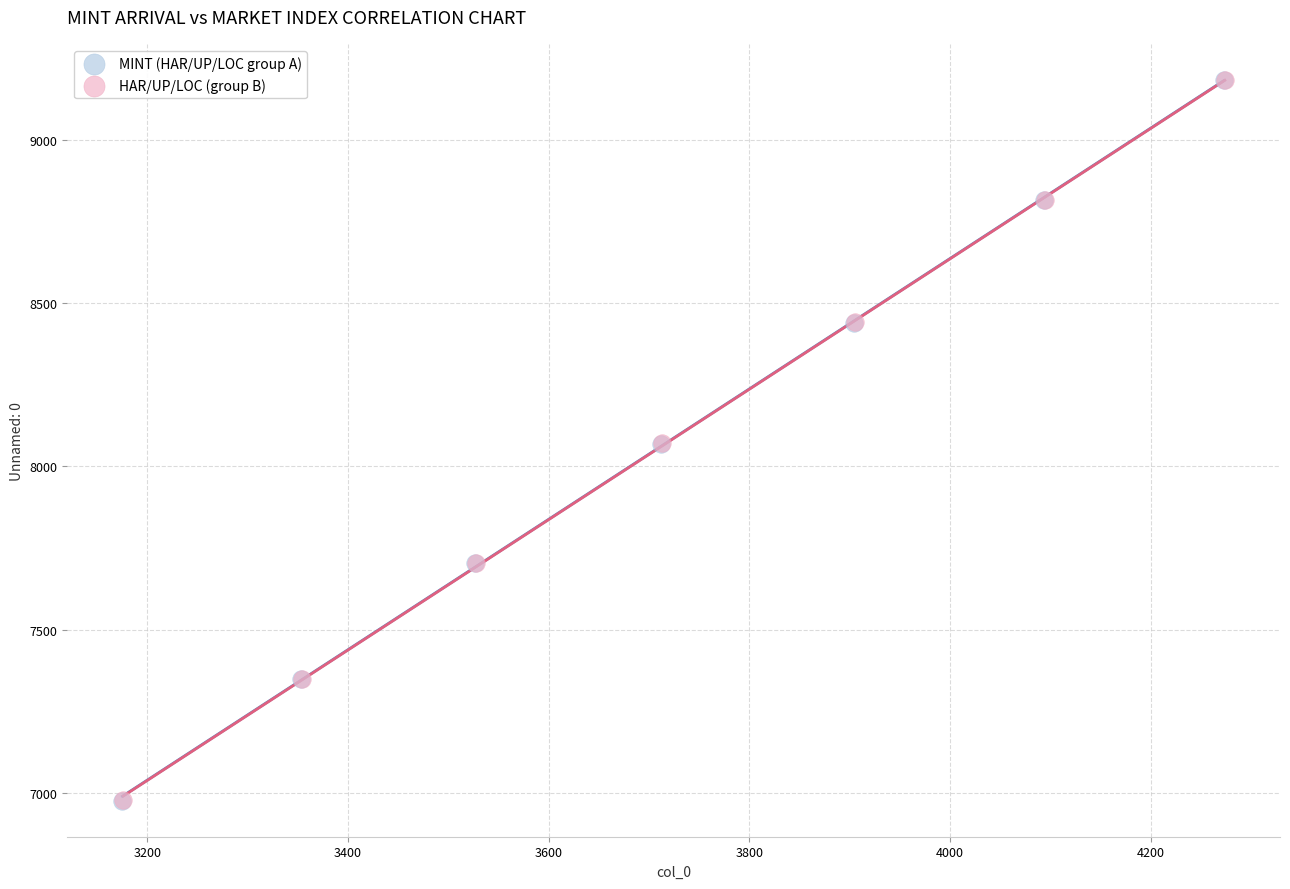

What are all the series names shown in the legend?

MINT (HAR/UP/LOC group A), HAR/UP/LOC (group B)